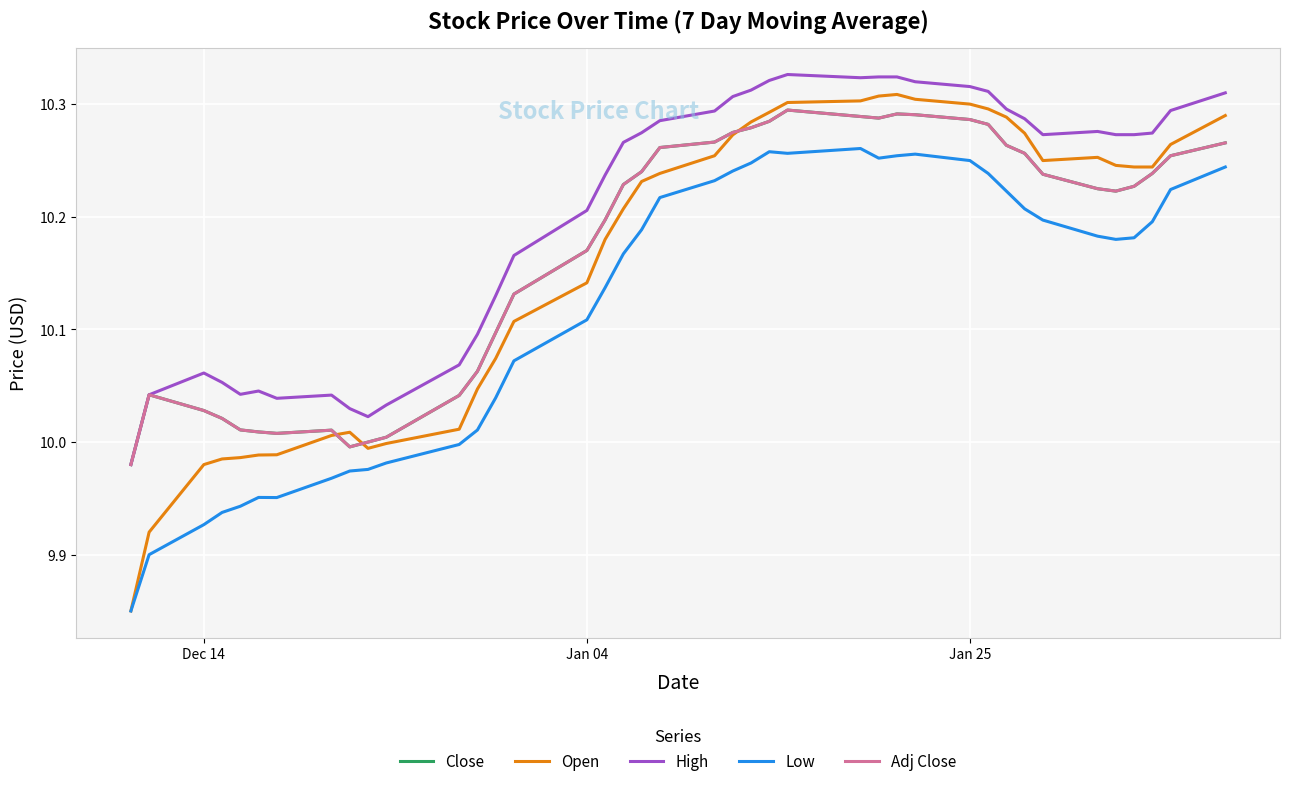

How many interior local peaks does the Low series have?

4